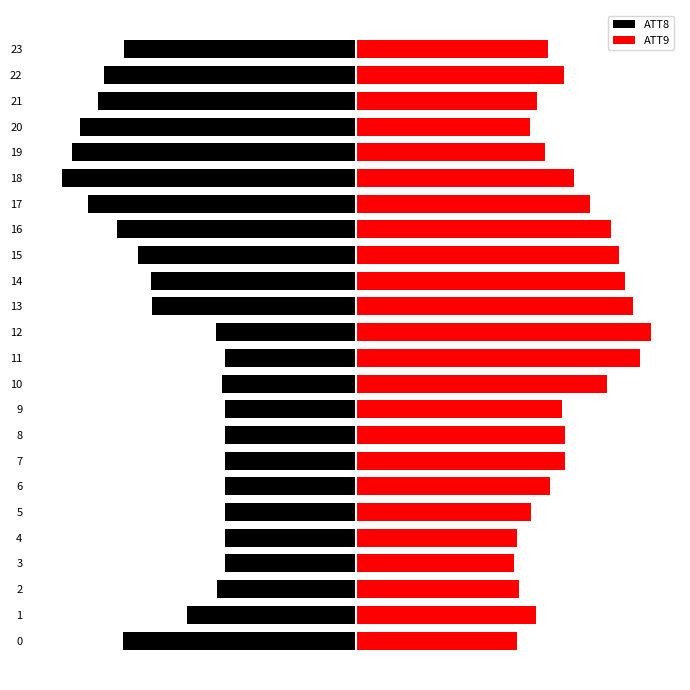

Count the number of categories in the chart.

24